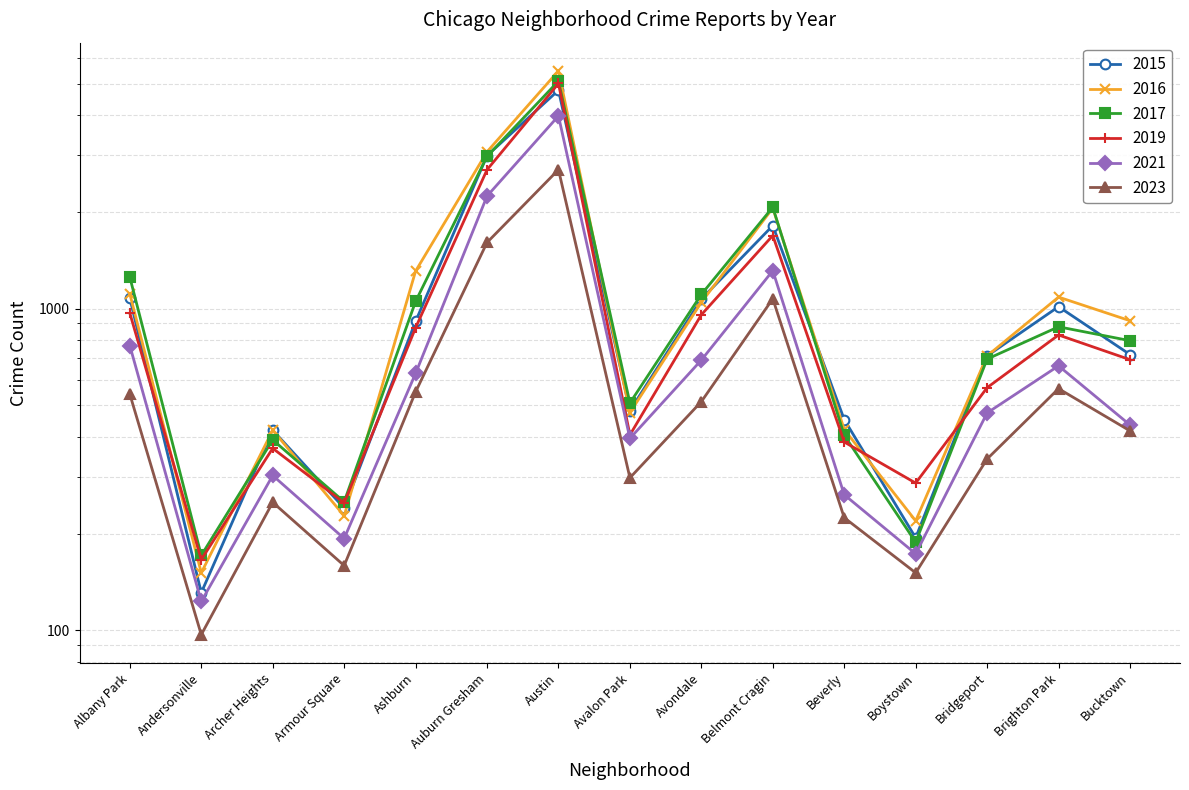

What is the minimum value for 2023?

97